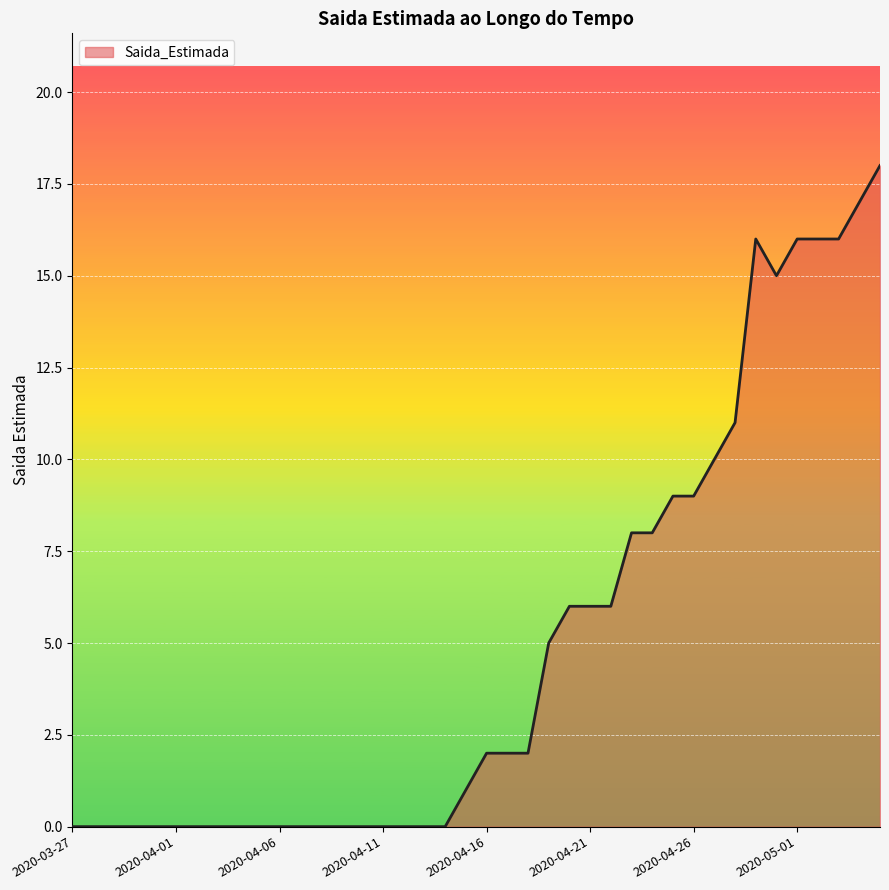

What is the greatest value displayed?

18